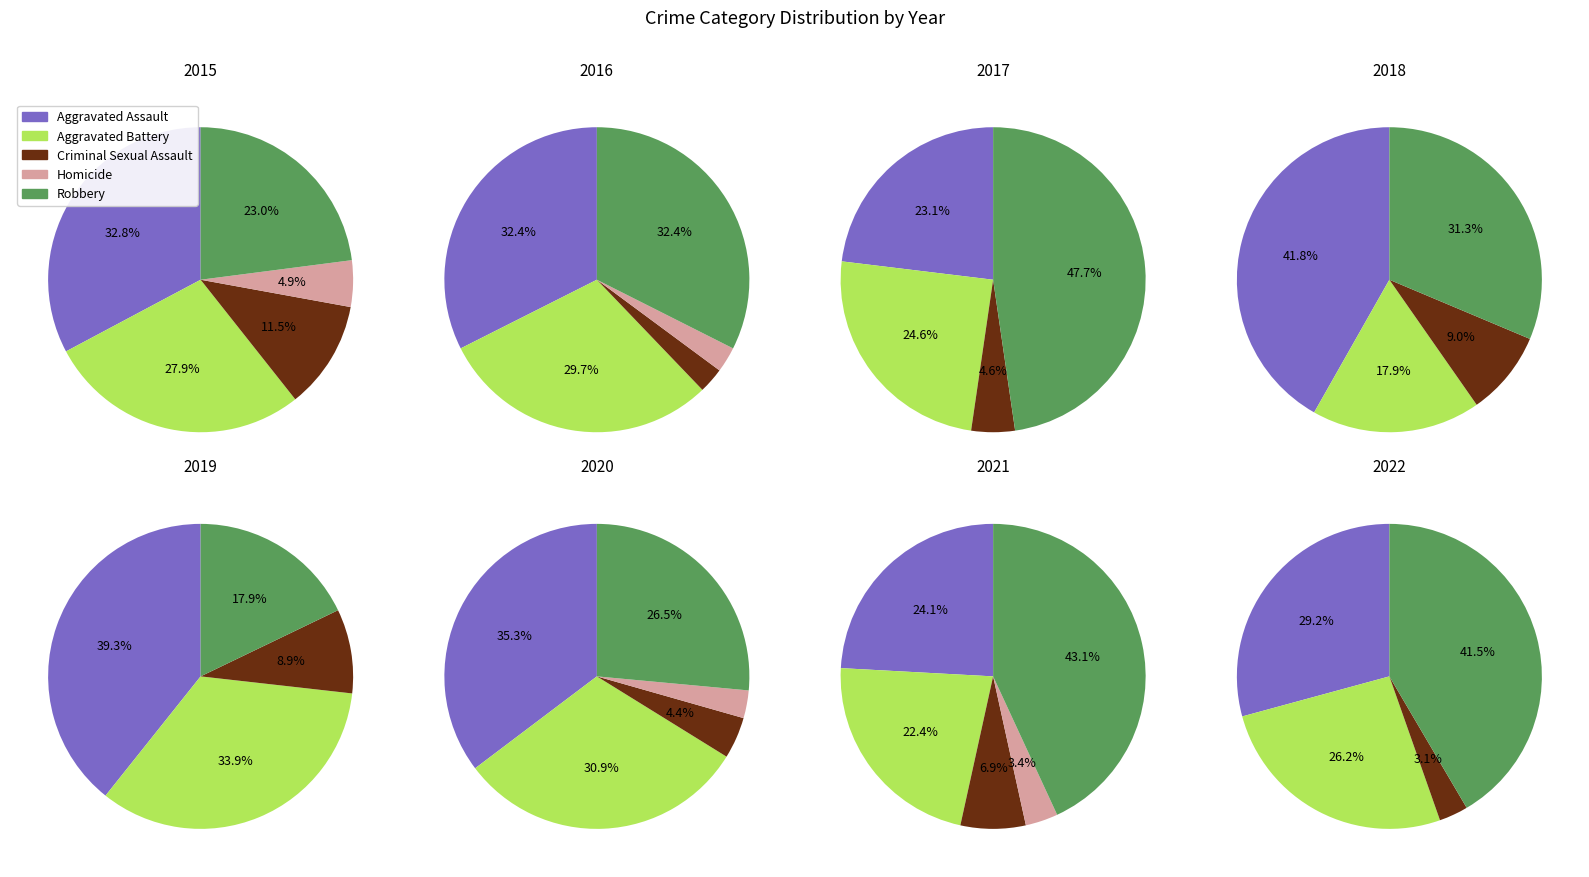

Does 2022 represent more than half of the total?

No